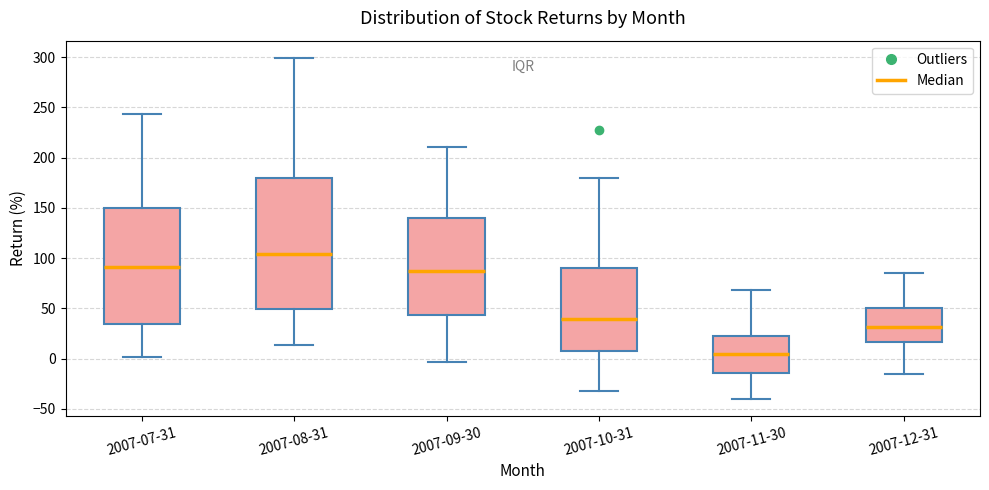

Which box's median line is the highest?

2007-08-31